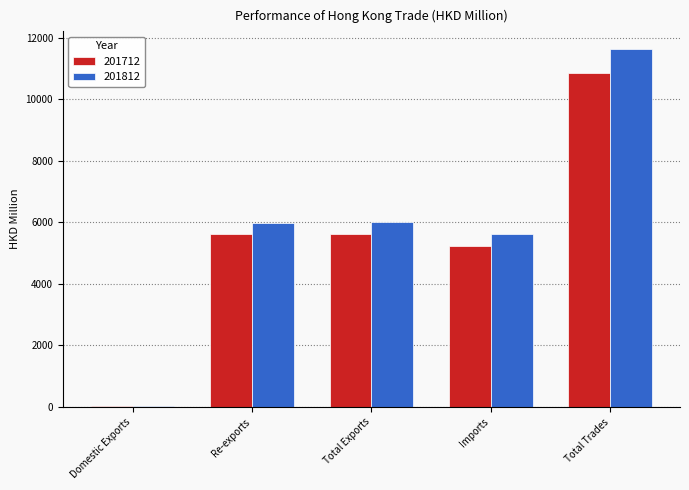

What is the sum of the 201812 values at Re-exports and Total Exports?

12004.5